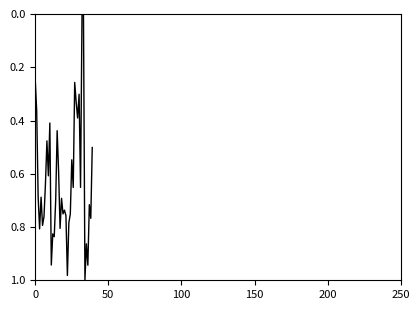

How many lines are shown in the chart?

1